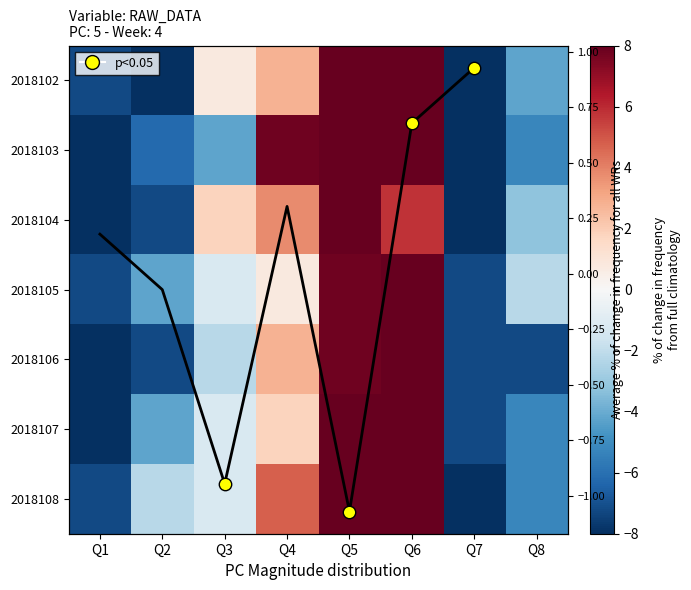

How many negative values does the 2018106 series have?

5